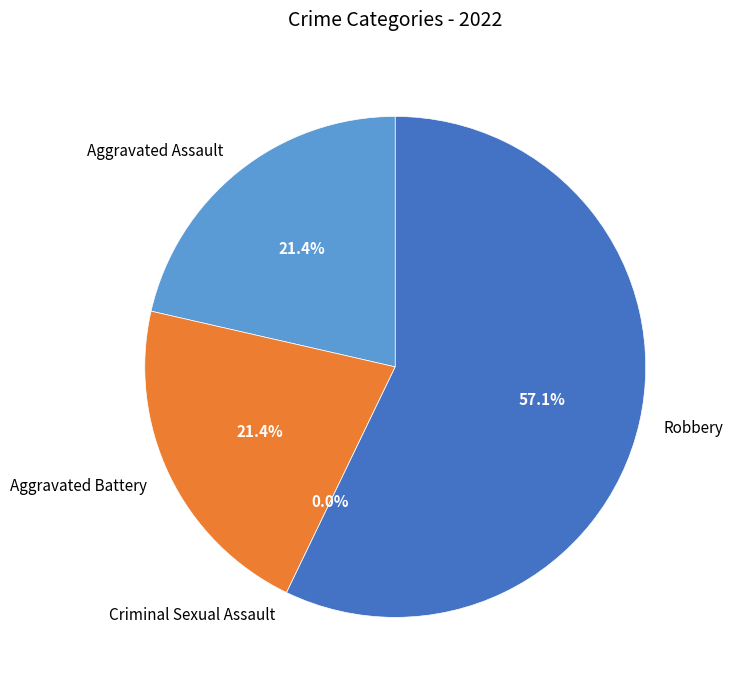

What is the change in value from Criminal Sexual Assault to Robbery?

+8